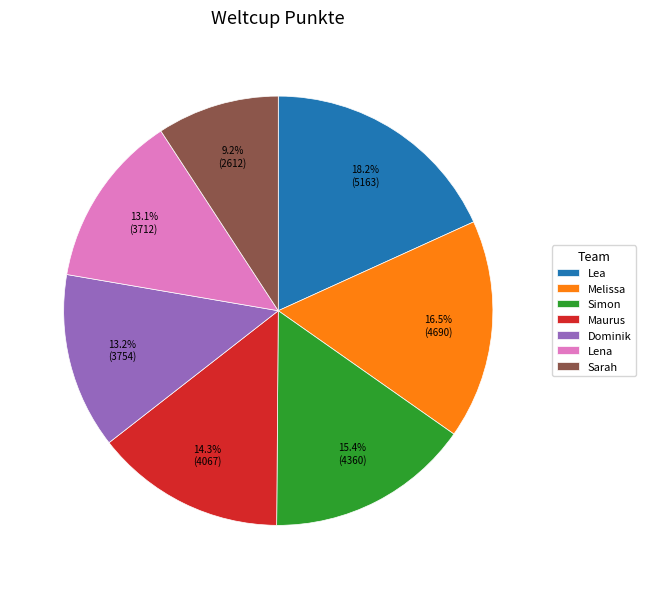

Does any single category account for the majority?

No